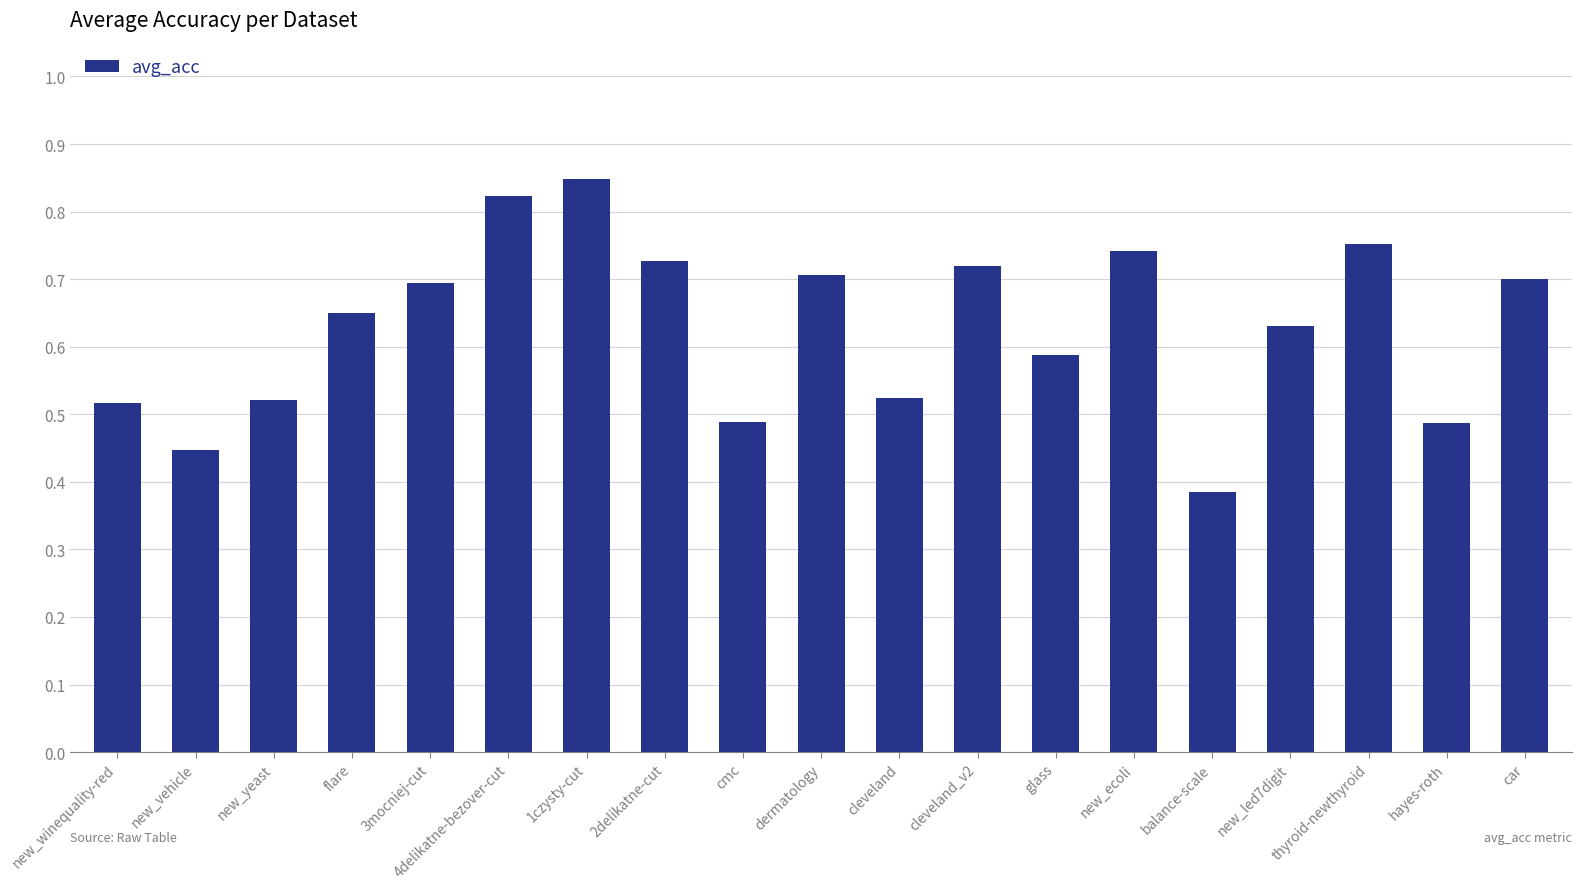

Which category has the lowest value across all series?

balance-scale